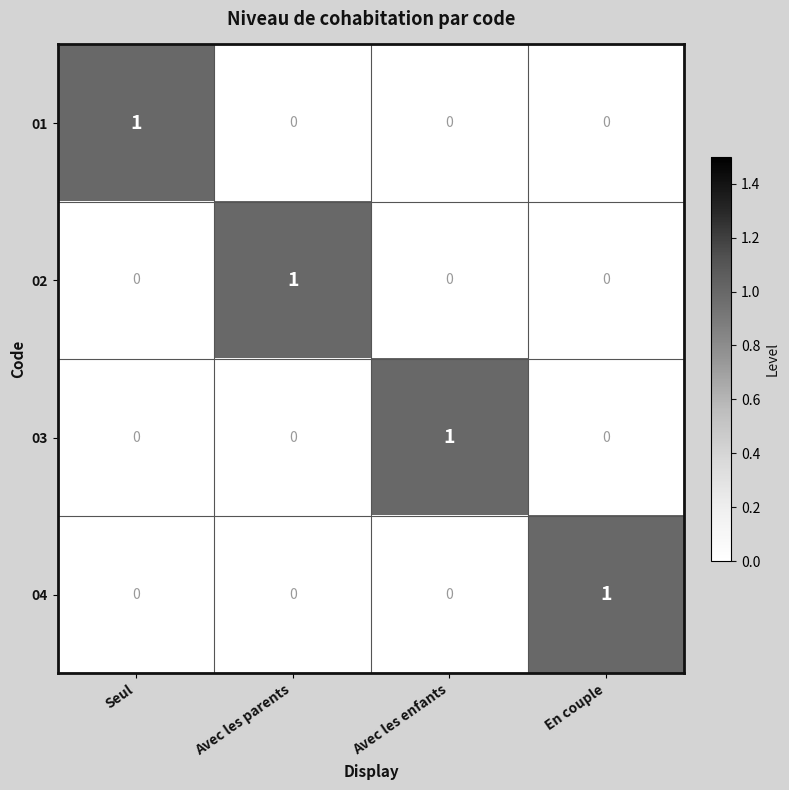

At which label does 01 reach its peak?

Seul